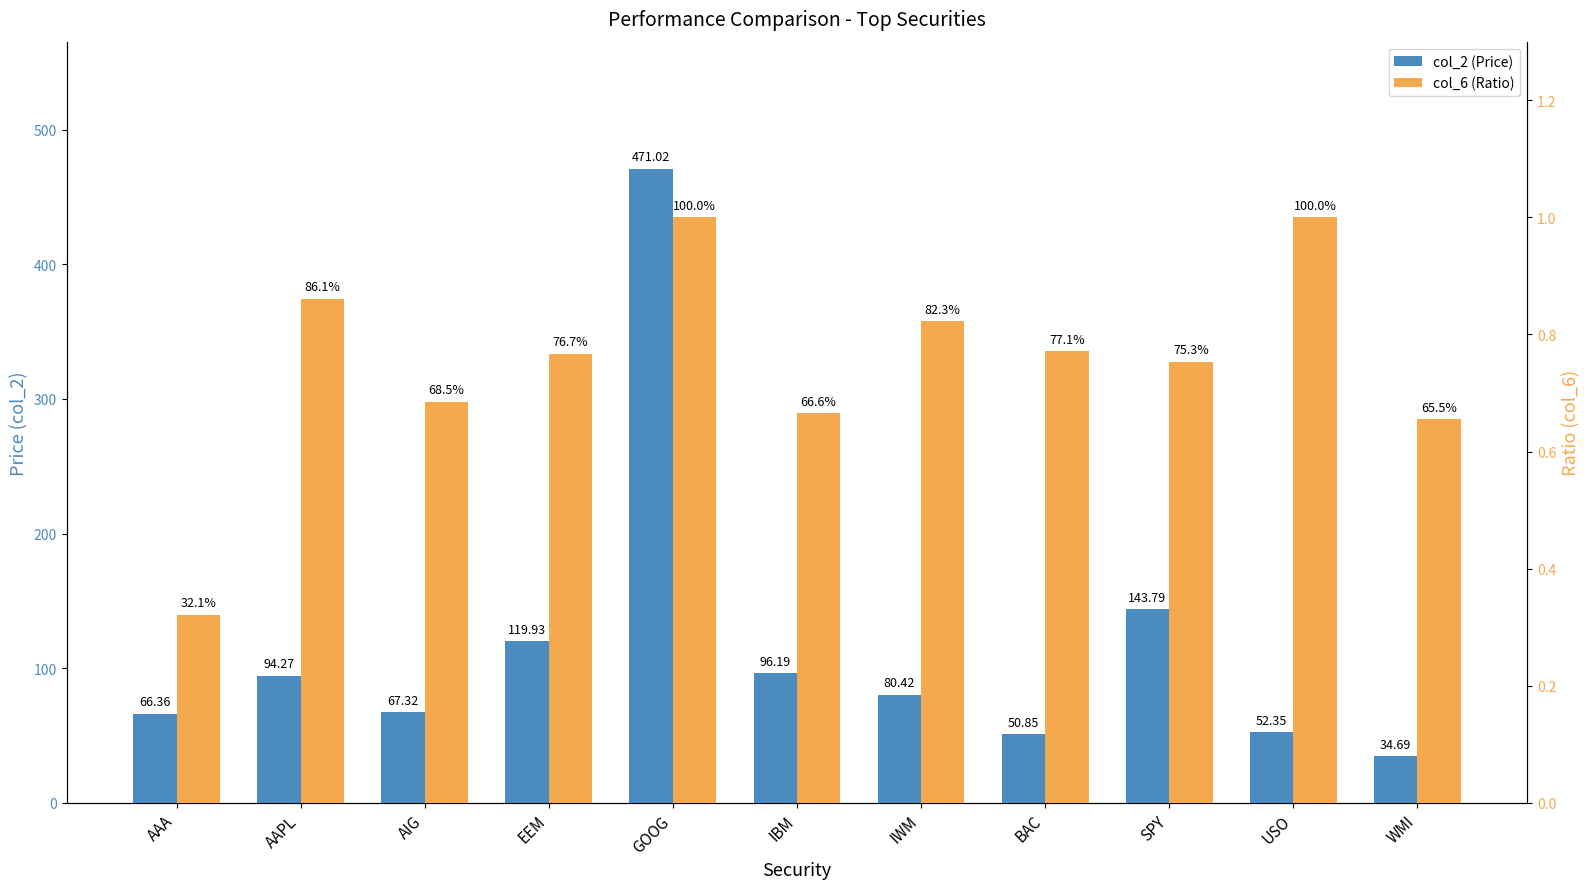

Read the col_6 (Ratio) value at EEM.

0.8